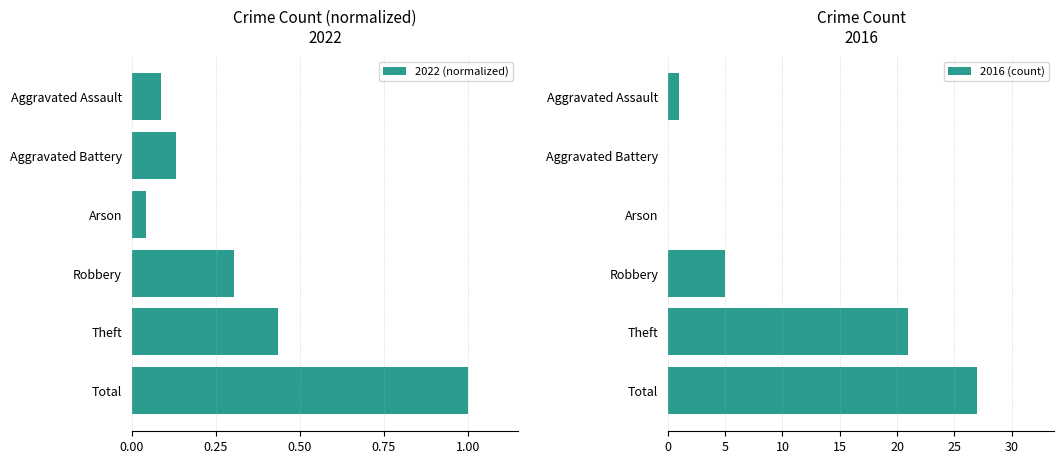

At which label is 2022 (normalized) closest to 0?

Arson